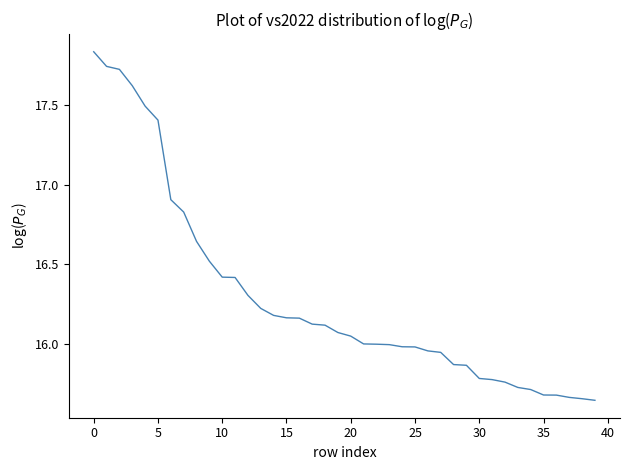

What is the difference between the maximum and minimum values?

2.2